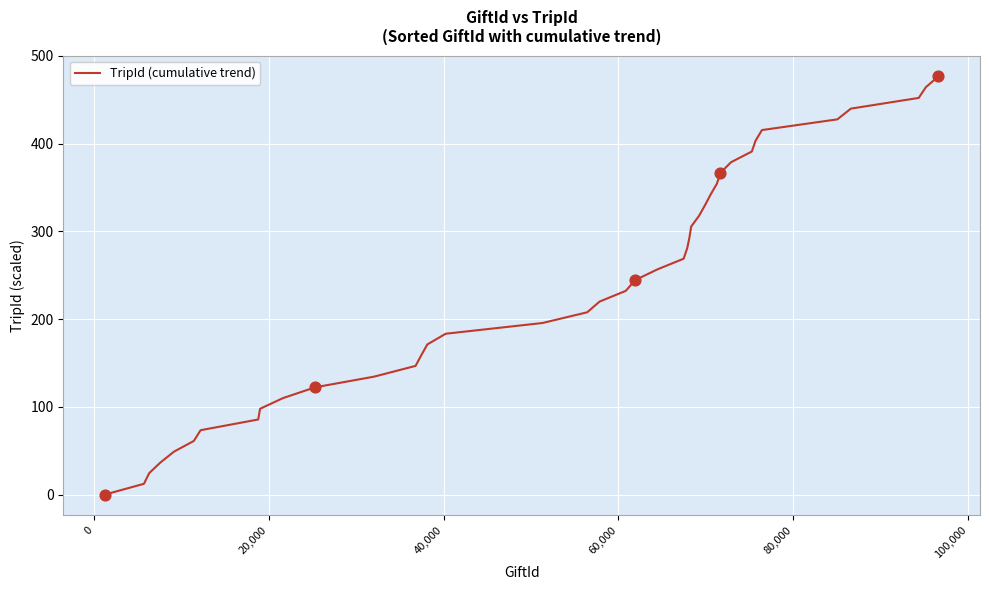

What is the greatest value displayed?

476.7